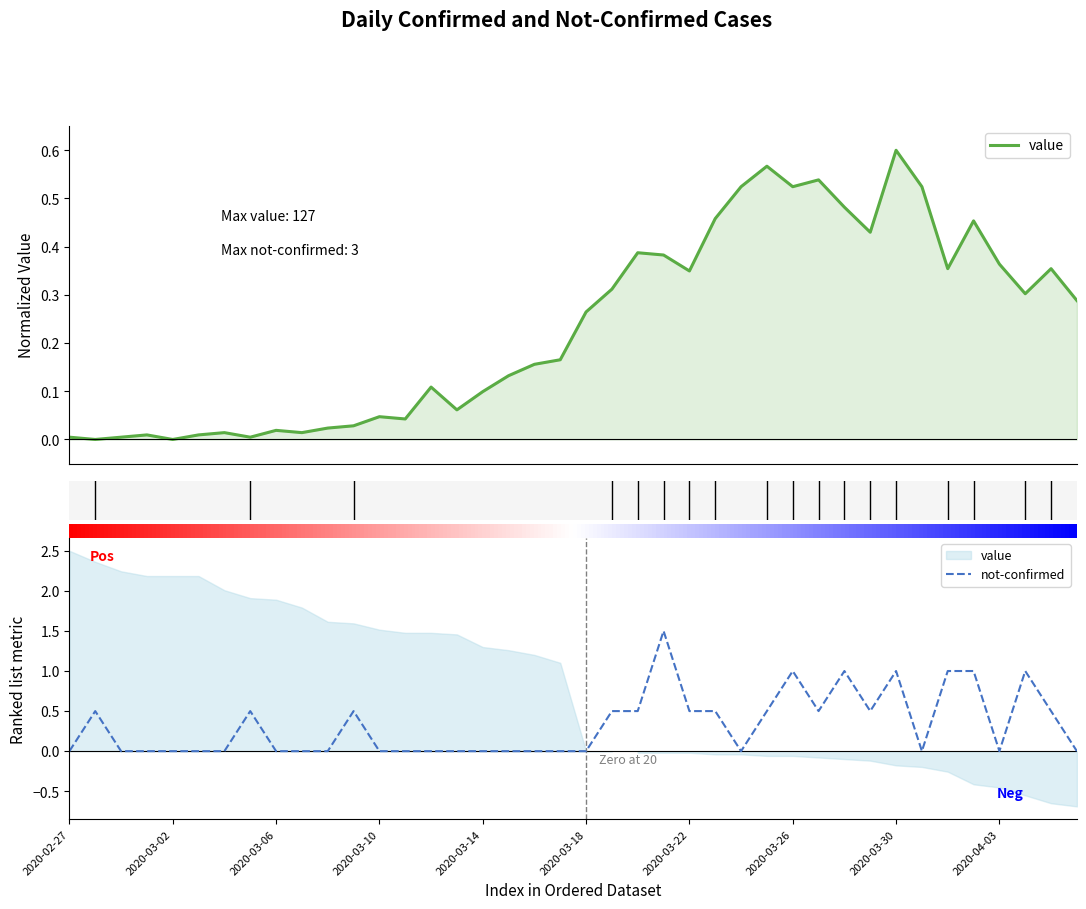

Rank the series by their average value, from lowest to highest.

value, not-confirmed